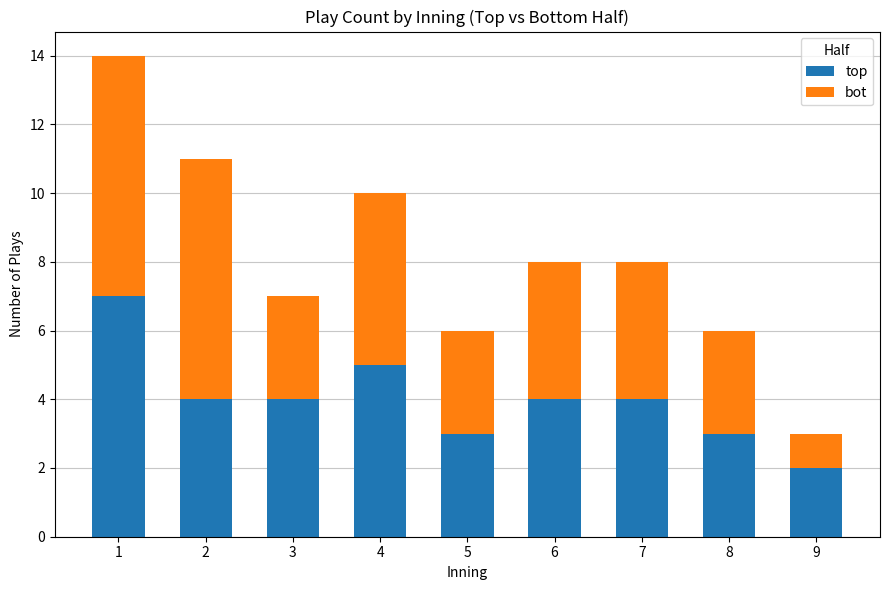

How many data points in top are less than 4?

3